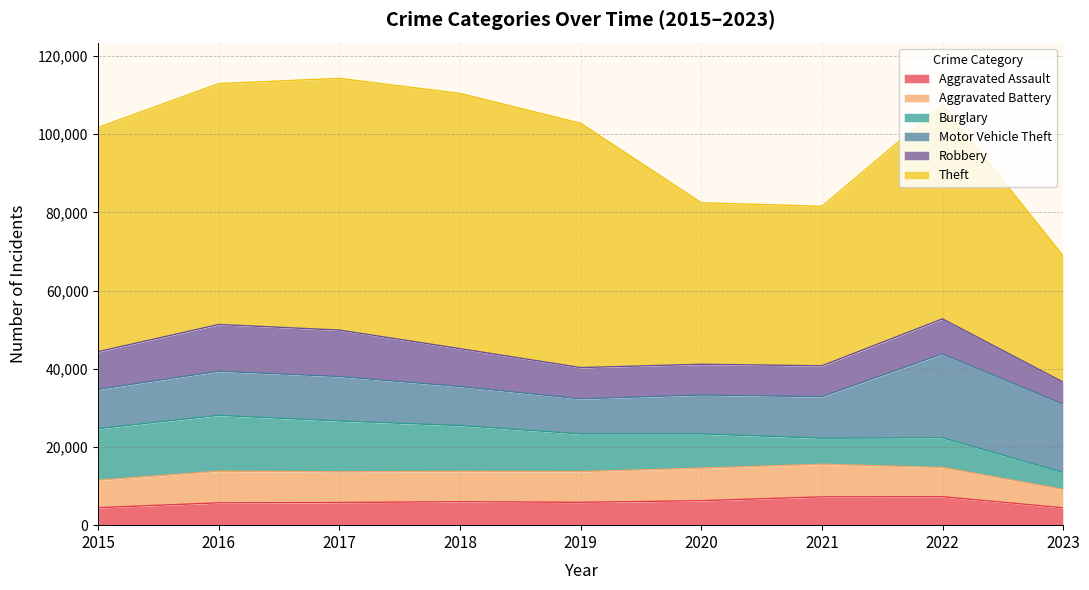

What is the smallest value displayed?

4302